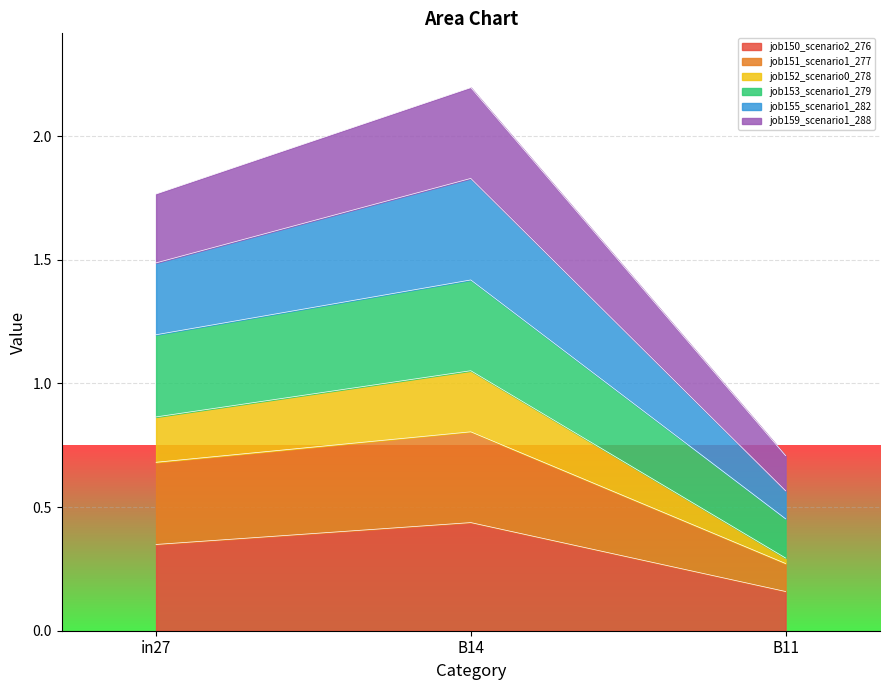

Which category has the highest value across all series?

B14